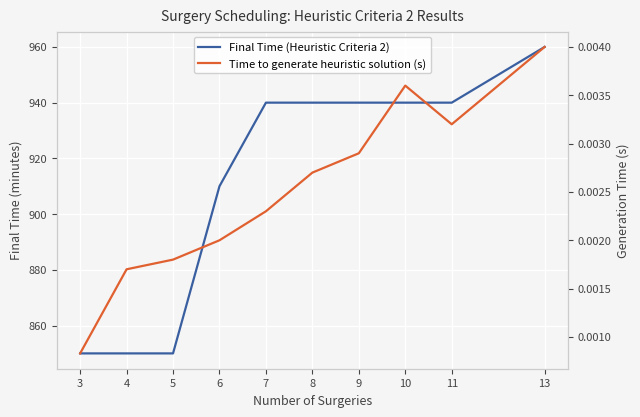

Reading left to right, extract all data points from this chart.

Final Time (Heuristic Criteria 2): 3=850.0	4=850.0	5=850.0	6=910.0	7=940.0	8=940.0	9=940.0	10=940.0	11=940.0	13=960.0
Time to generate heuristic solution (s): 3=0.0	4=0.0	5=0.0	6=0.0	7=0.0	8=0.0	9=0.0	10=0.0	11=0.0	13=0.0